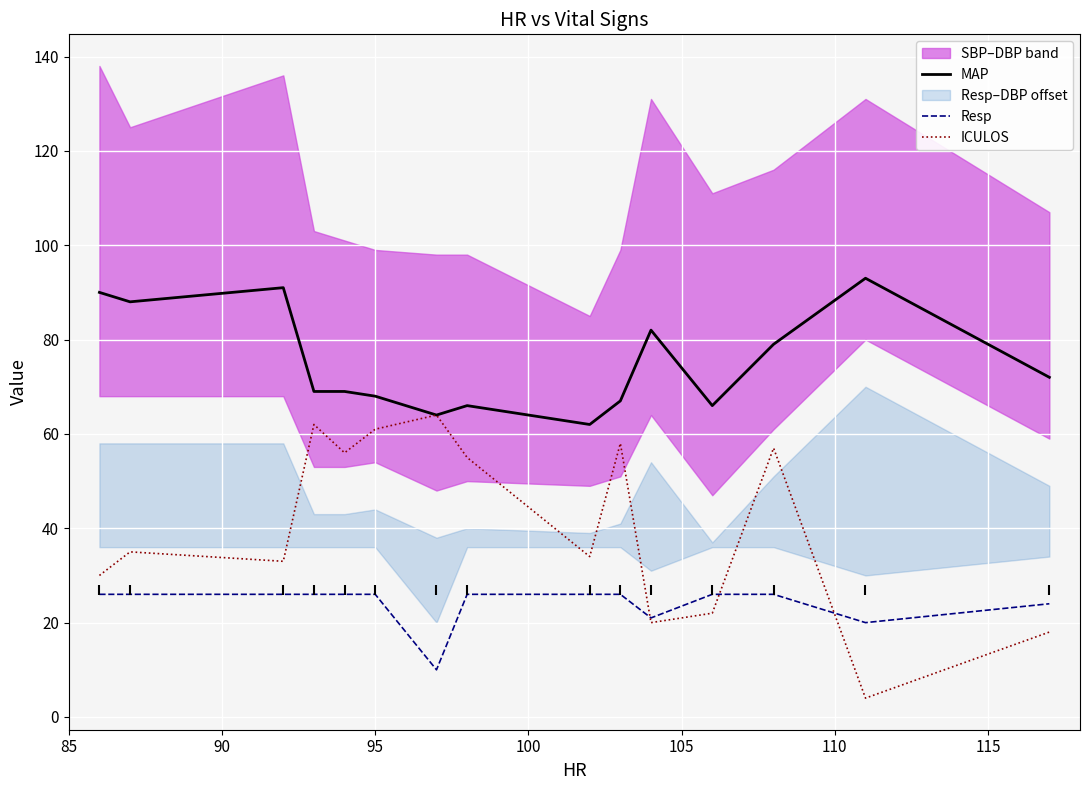

True or false: MAP and Resp intersect in this chart.

False